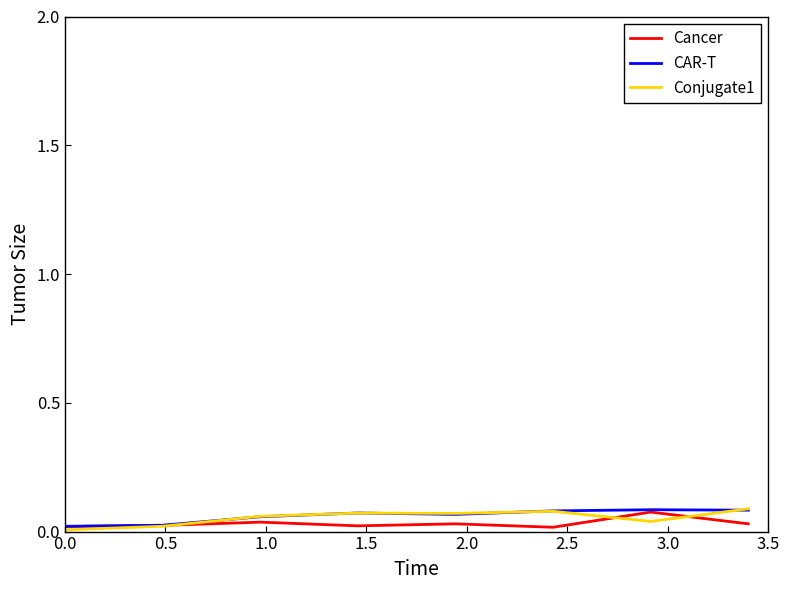

Reading left to right, what are all the values shown in this chart?

Cancer: 0.0	0.0	0.0	0.0	0.0	0.0	0.1	0.0
CAR-T: 0.0	0.0	0.1	0.1	0.1	0.1	0.1	0.1
Conjugate1: 0.0	0.0	0.1	0.1	0.1	0.1	0.0	0.1